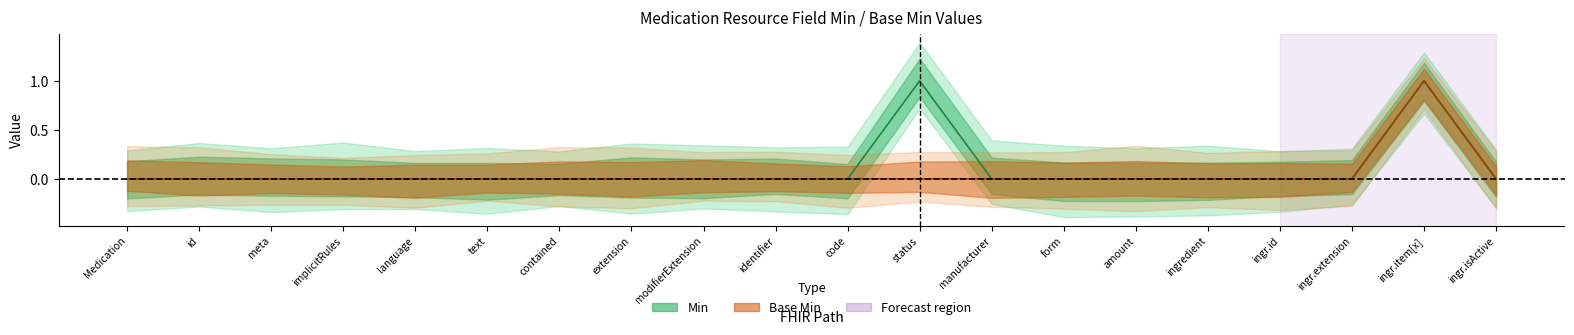

True or false: Min and Base Min intersect in this chart.

False